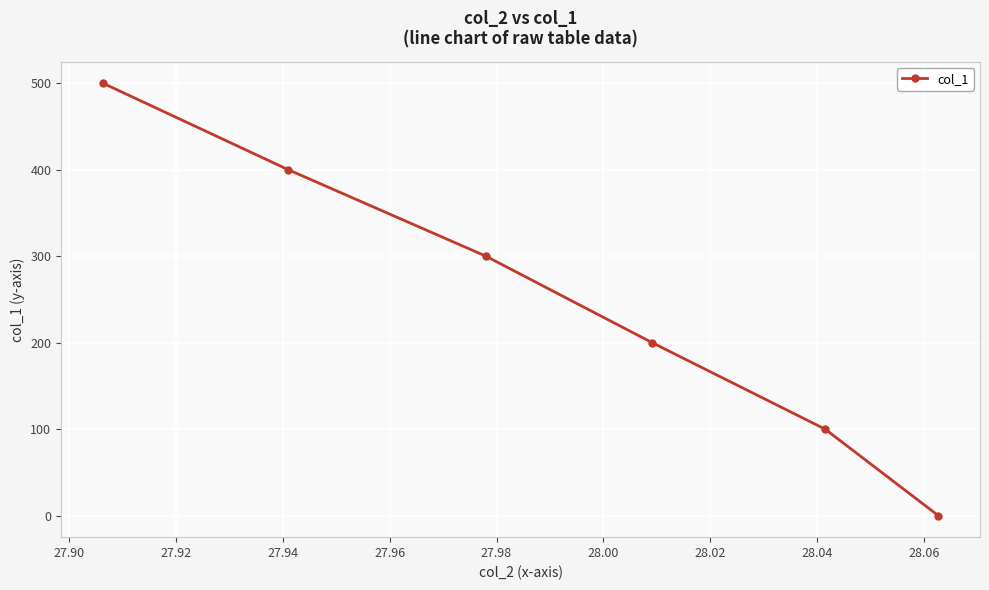

What is the sum of all values?

1500